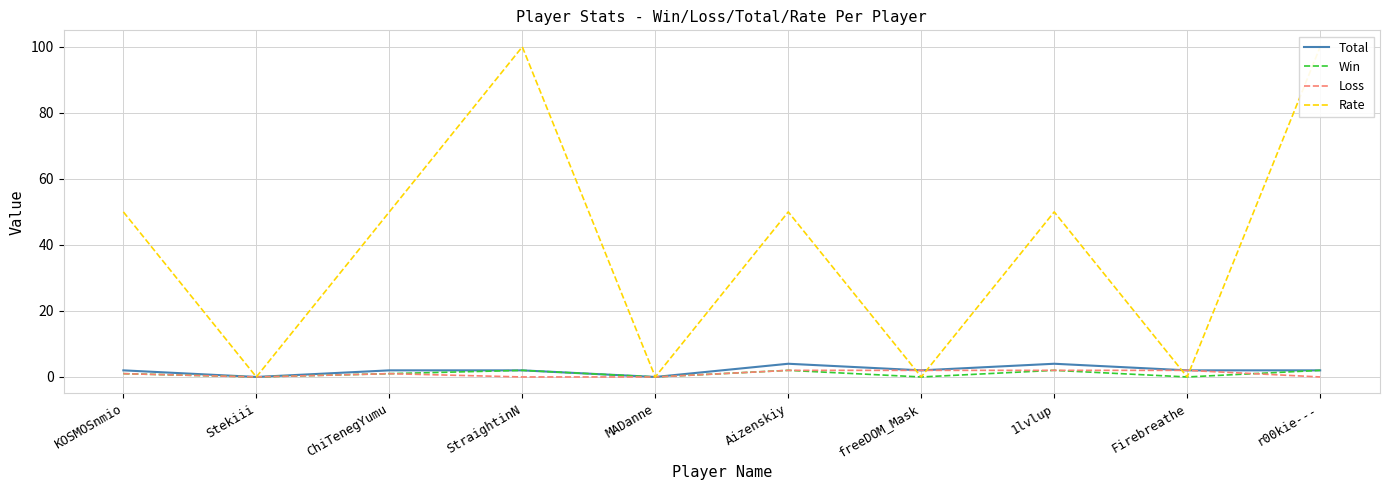

The Rate series shows 0 at Stekiii. True or false?

True